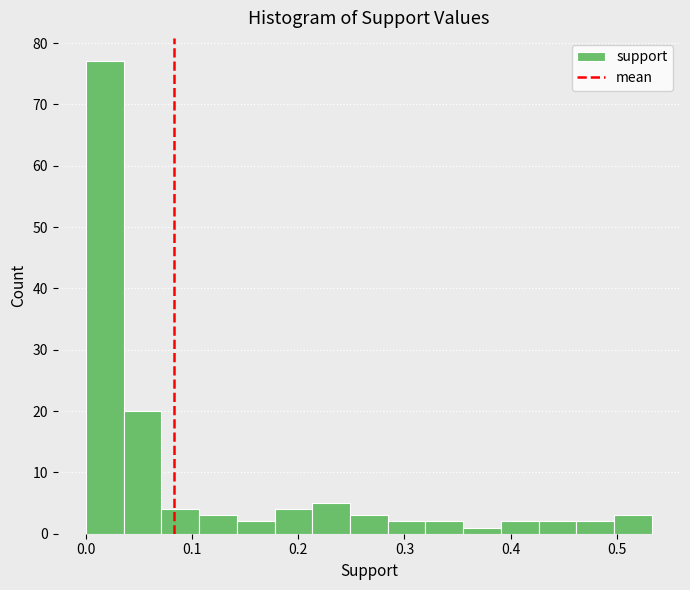

Read against the x-axis, roughly where is the centre of the tallest bar?

0.02